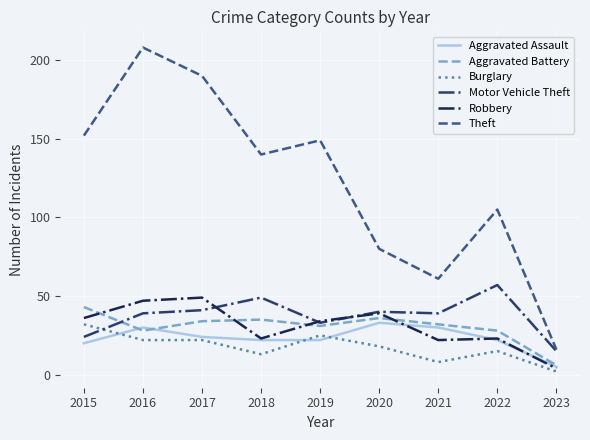

True or false: Theft has more than 2 interior local peaks.

True